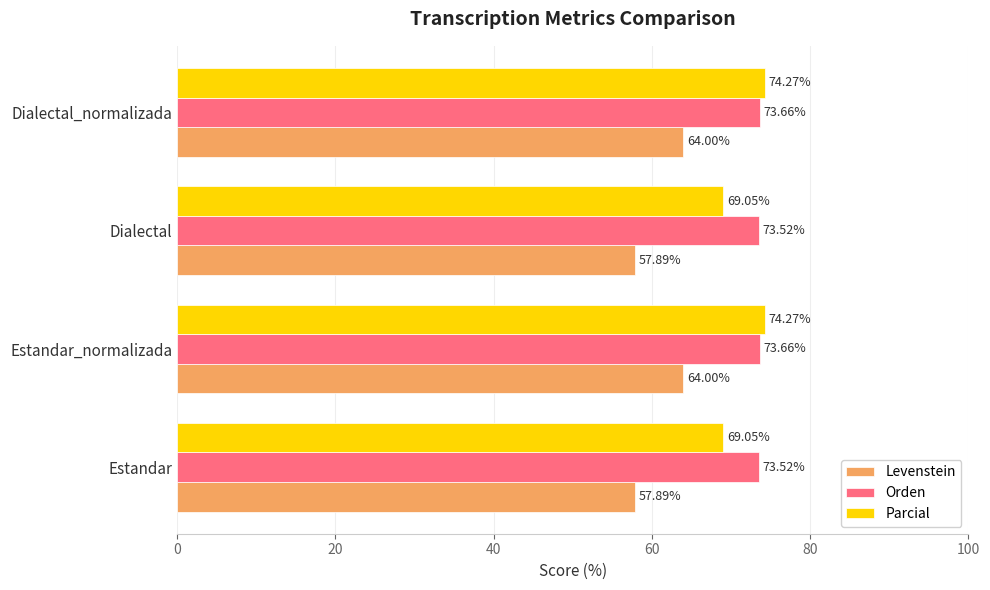

Which series has the widest spread of values?

Levenstein